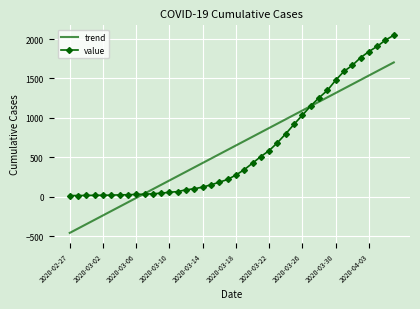

Rank the series by their maximum value, from highest to lowest.

value, trend